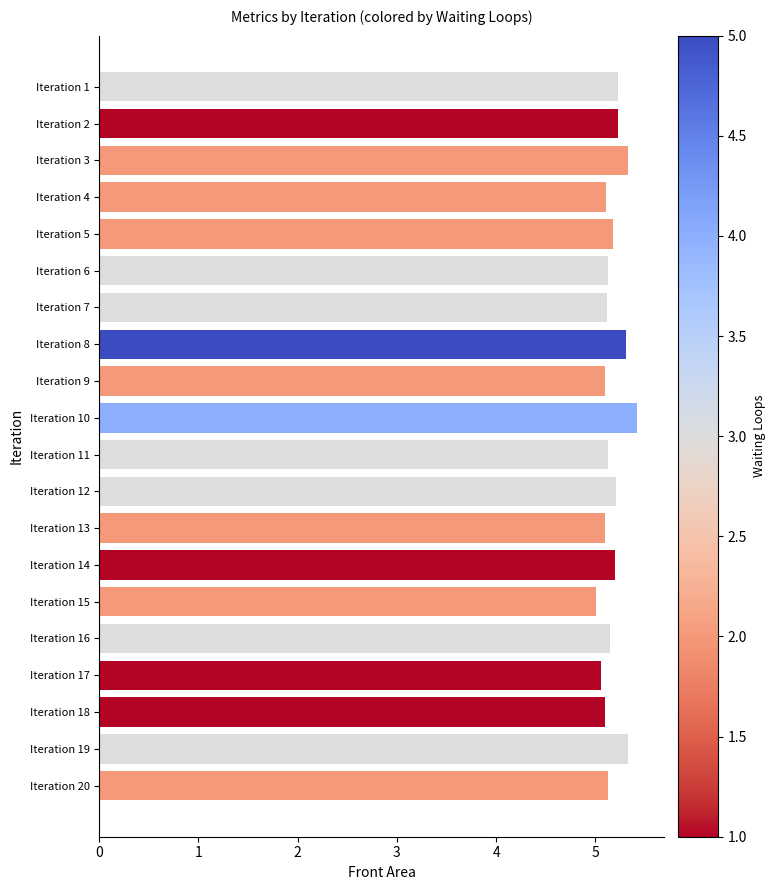

How many categories are shown in the chart?

20